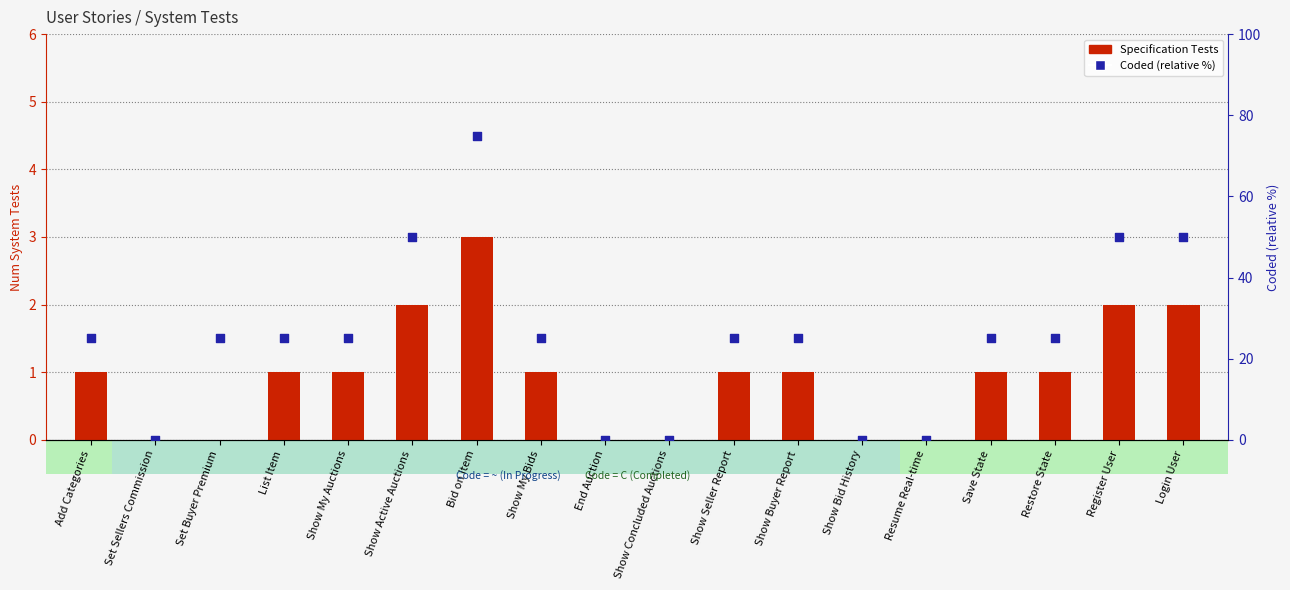

Which series has the widest spread of Y values?

Coded (relative %)